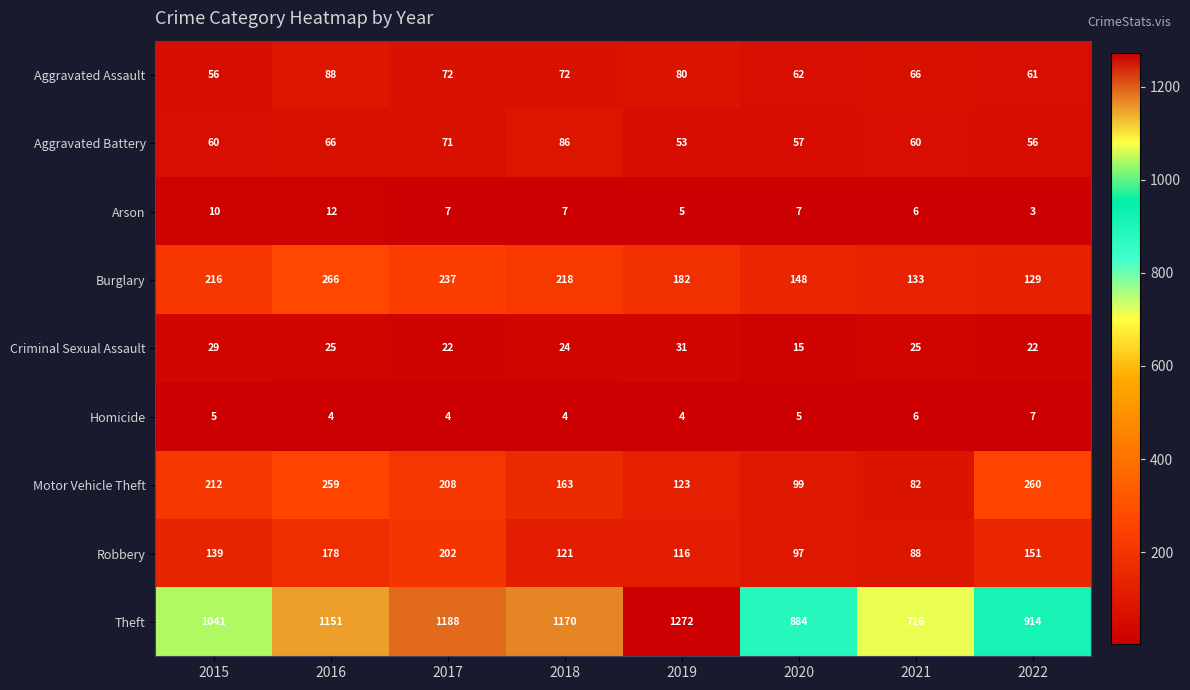

Which series has the largest total across all categories?

Theft